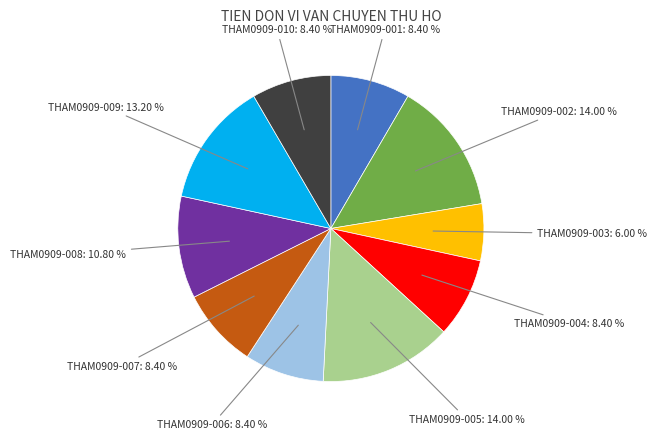

Is there any slice that represents more than half of the pie?

No